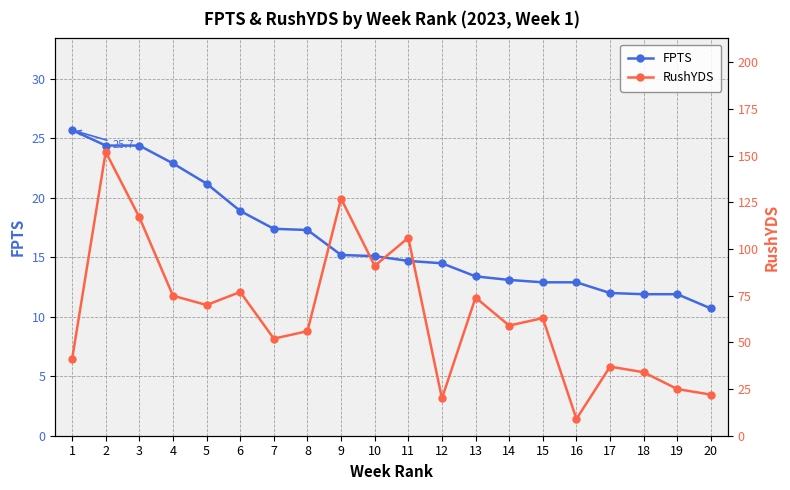

Which series has the largest range (max minus min)?

RushYDS